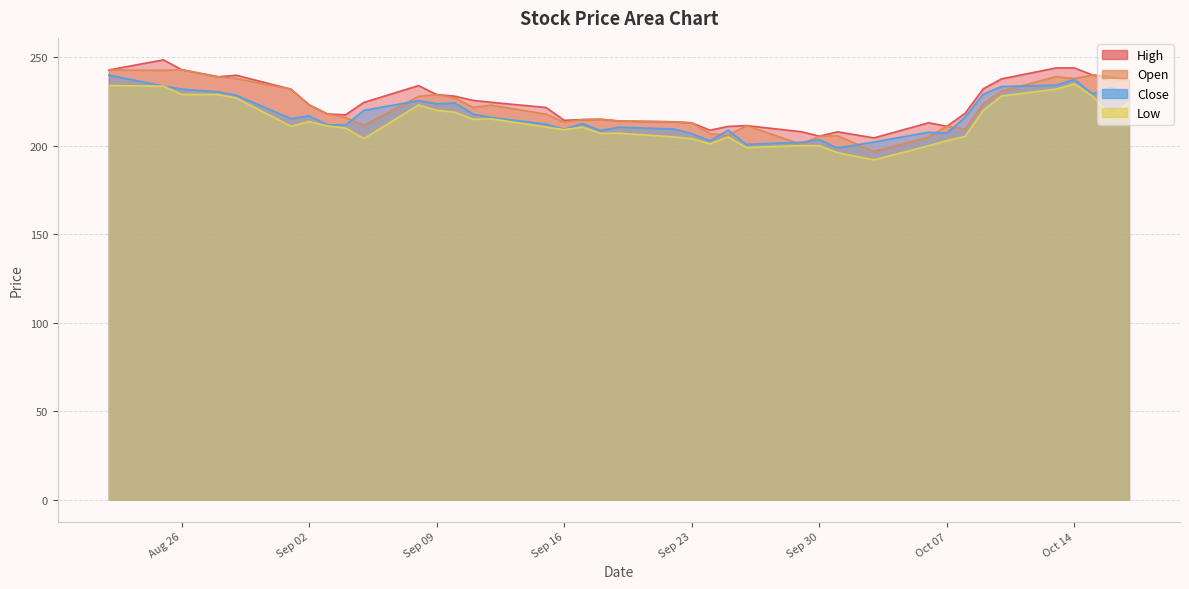

Which series changed the most between 2025-08-28 and 2025-09-12?

Open